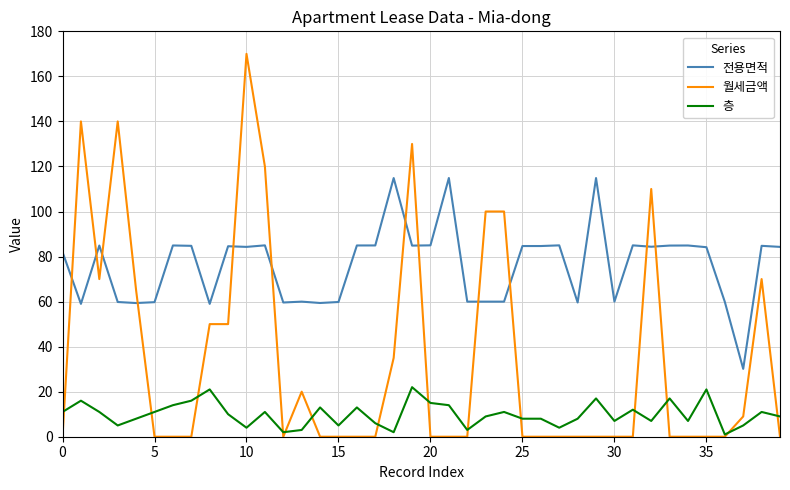

True or false: 월세금액 and 전용면적 cross at least once.

True